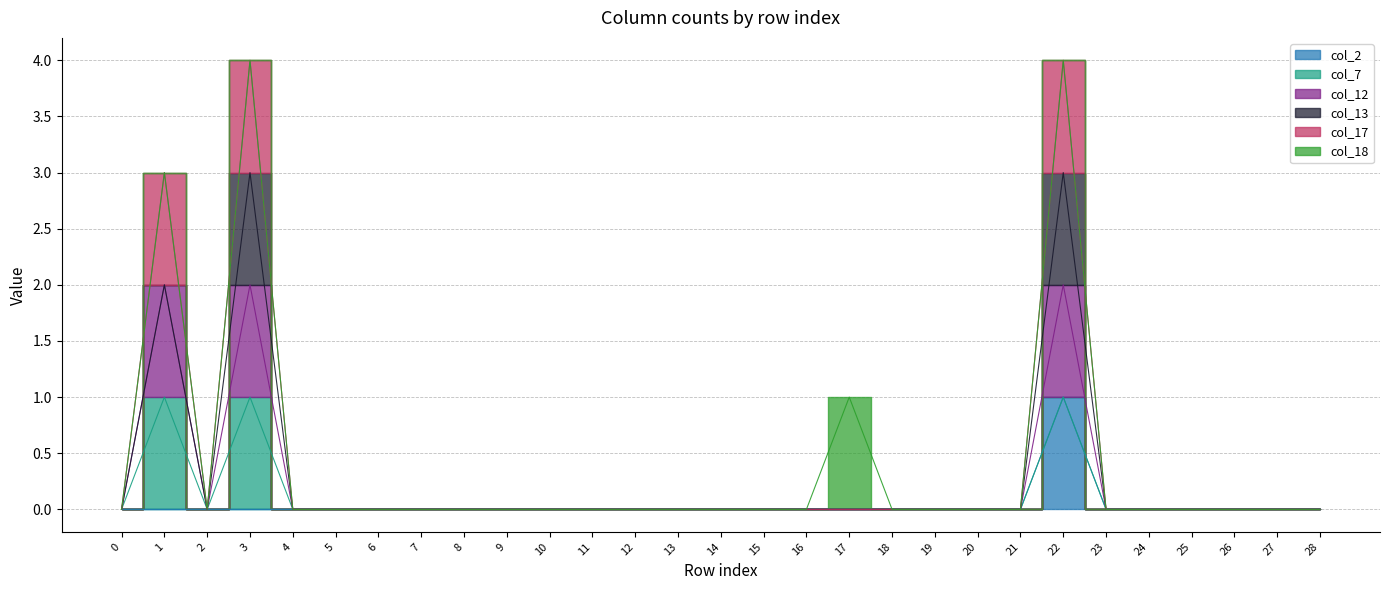

True or false: col_2 and col_12 intersect in this chart.

False